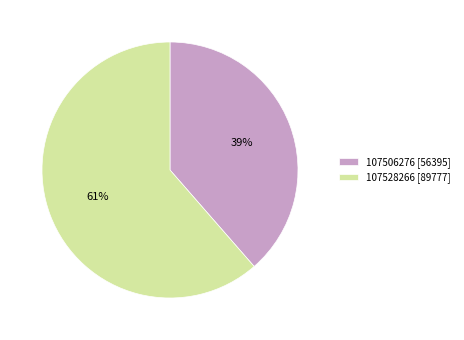

To the nearest percent, what is the average slice percentage?

50%